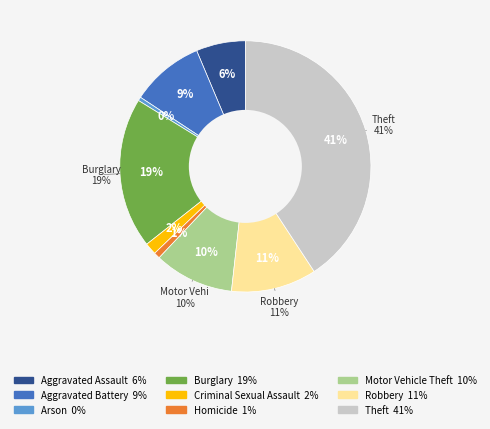

To the nearest percent, what percentage of the pie is Theft?

41%